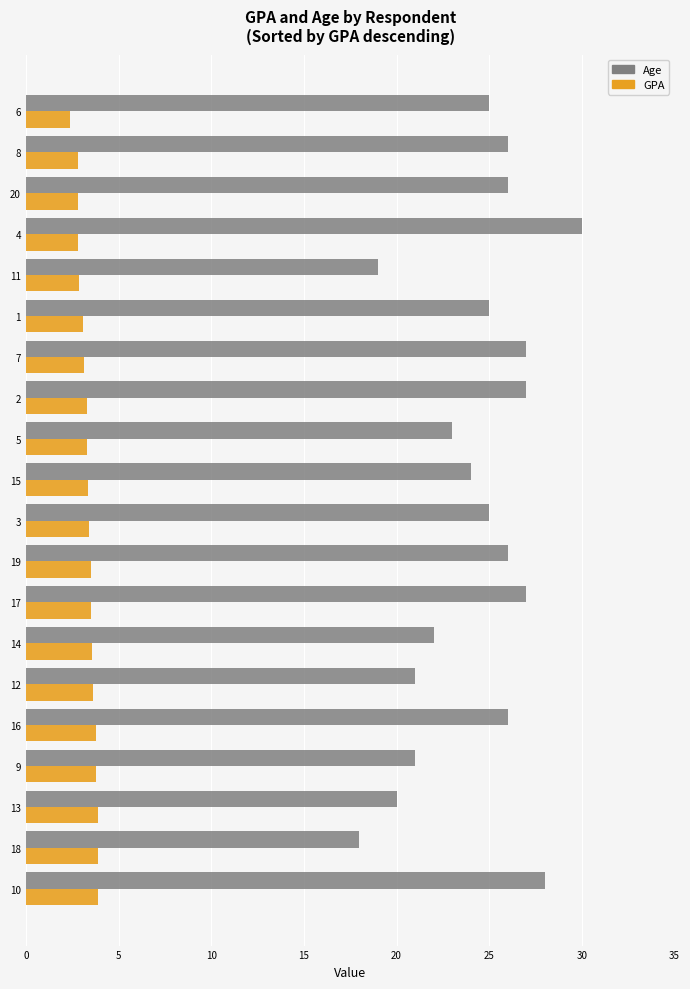

Which series has the largest range (max minus min)?

Age